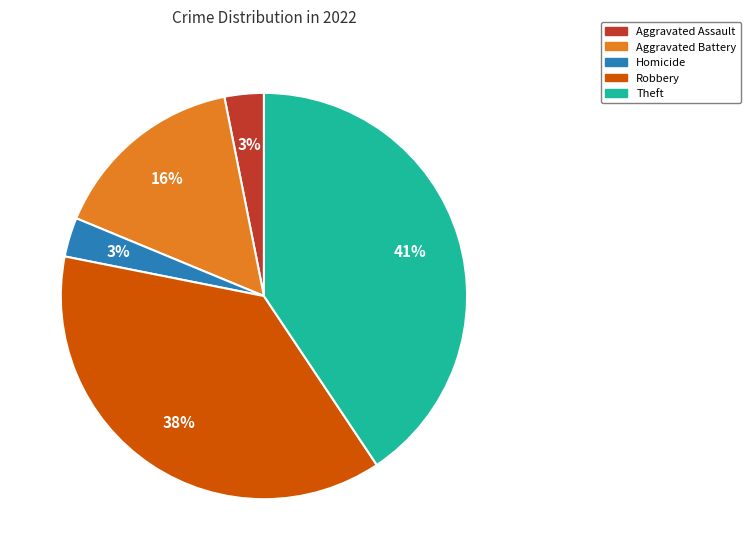

Which slice is the largest?

Theft